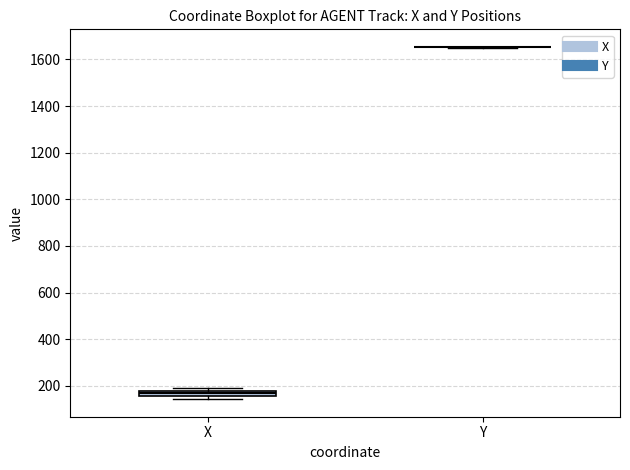

Comparing the boxes themselves (not the whiskers), which one is the tallest?

X